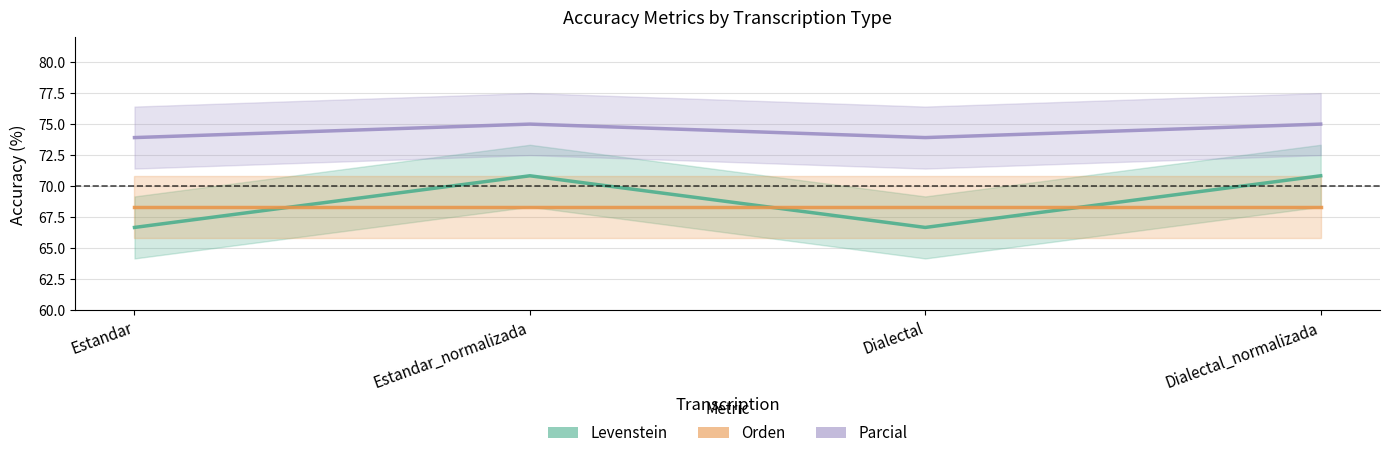

How many interior local valleys does the Parcial series have?

1